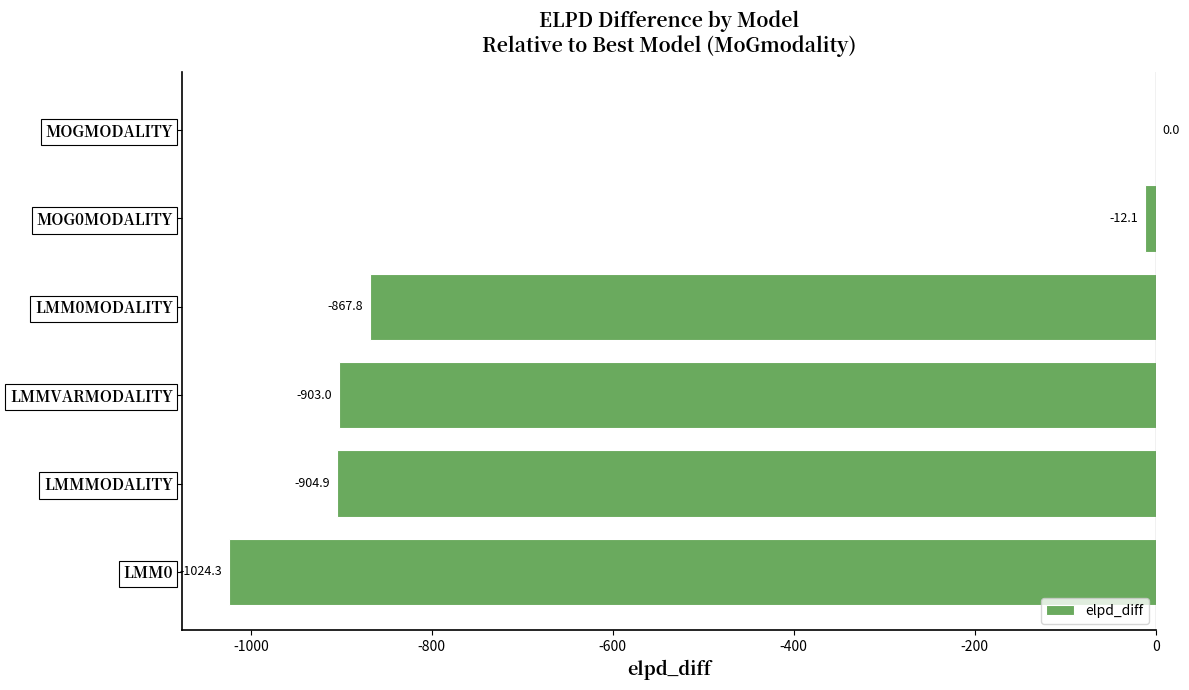

Between LMMVARMODALITY and MOG0MODALITY, which is larger?

MOG0MODALITY